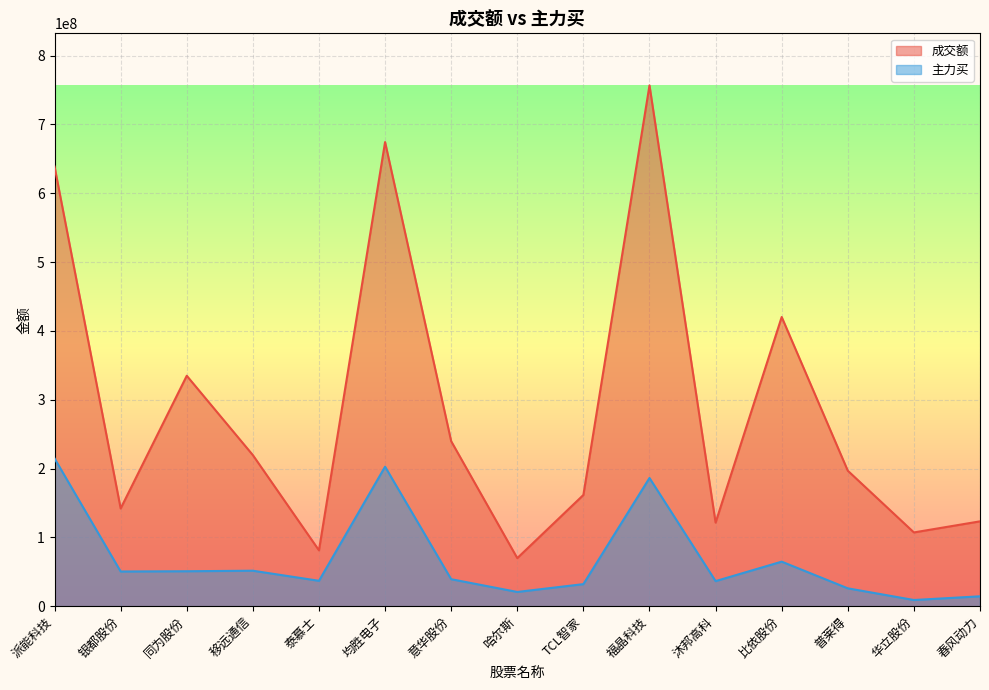

True or false: 主力买 and 成交额 intersect in this chart.

False